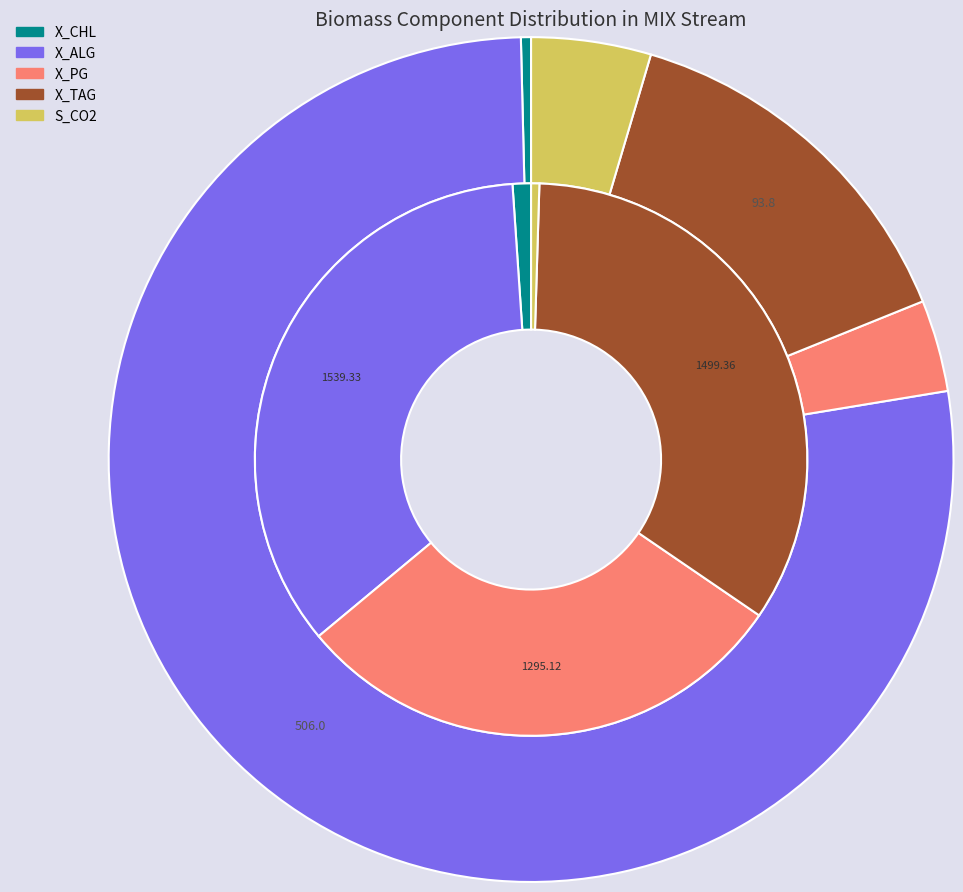

Is there any slice that represents more than half of the pie?

No